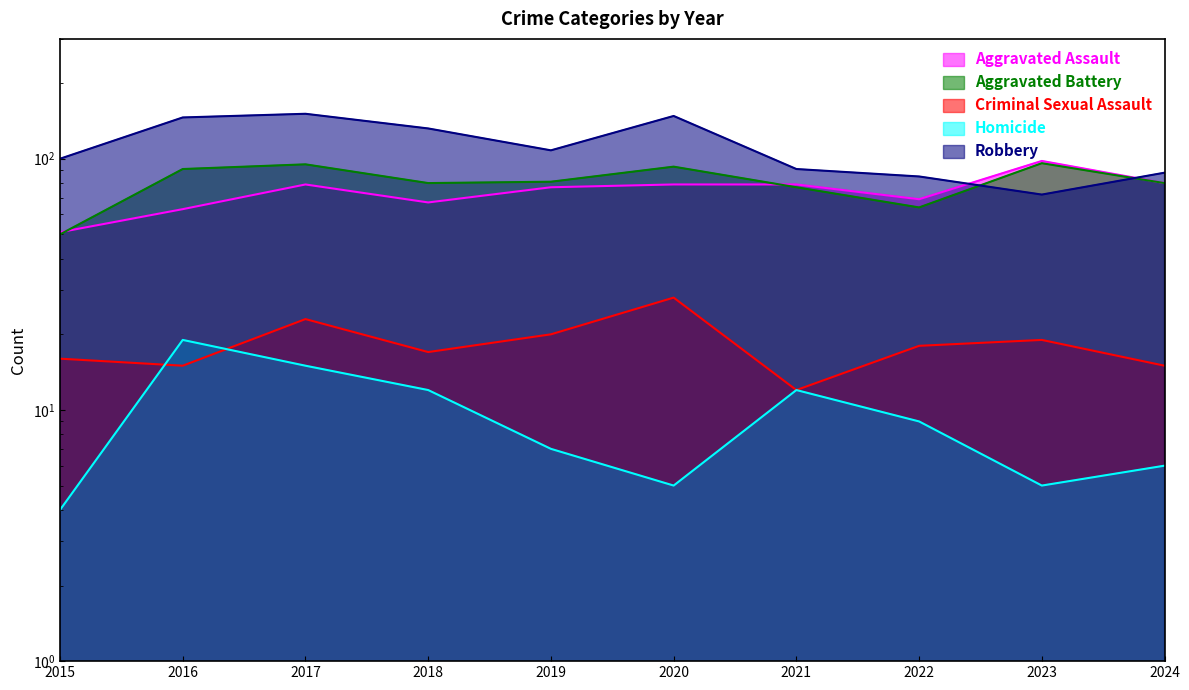

How many intersections are there between Robbery and Aggravated Assault?

2